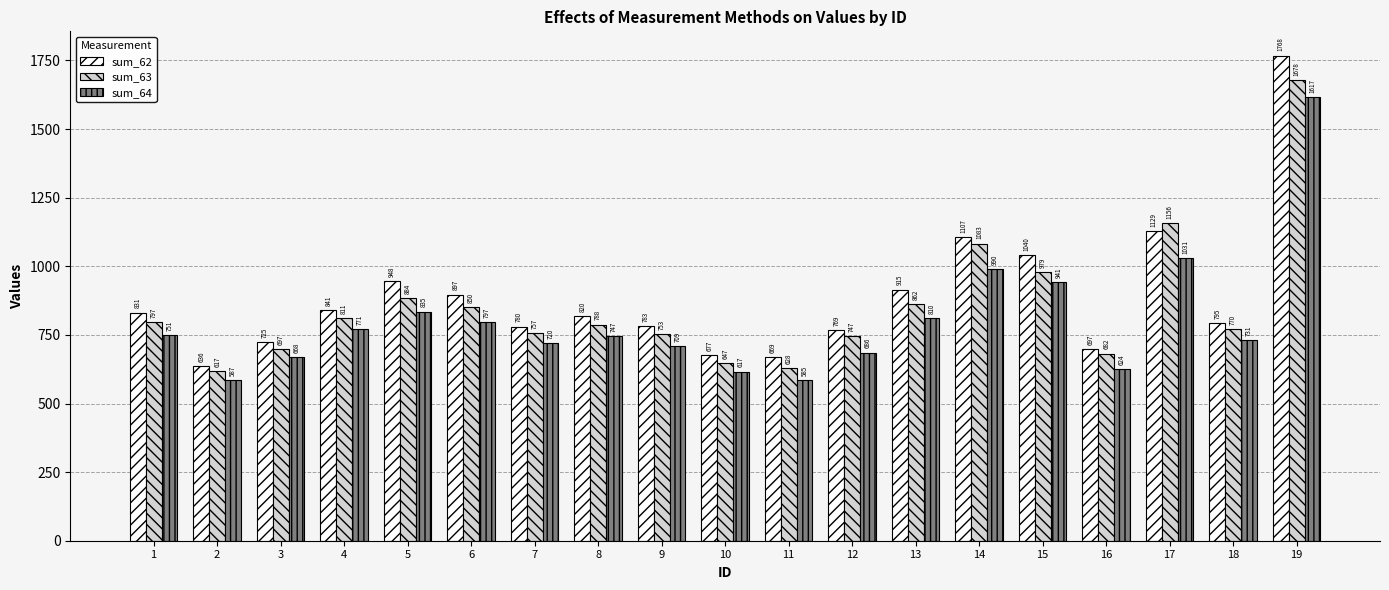

Where does the sum_63 series first go above 787?

1